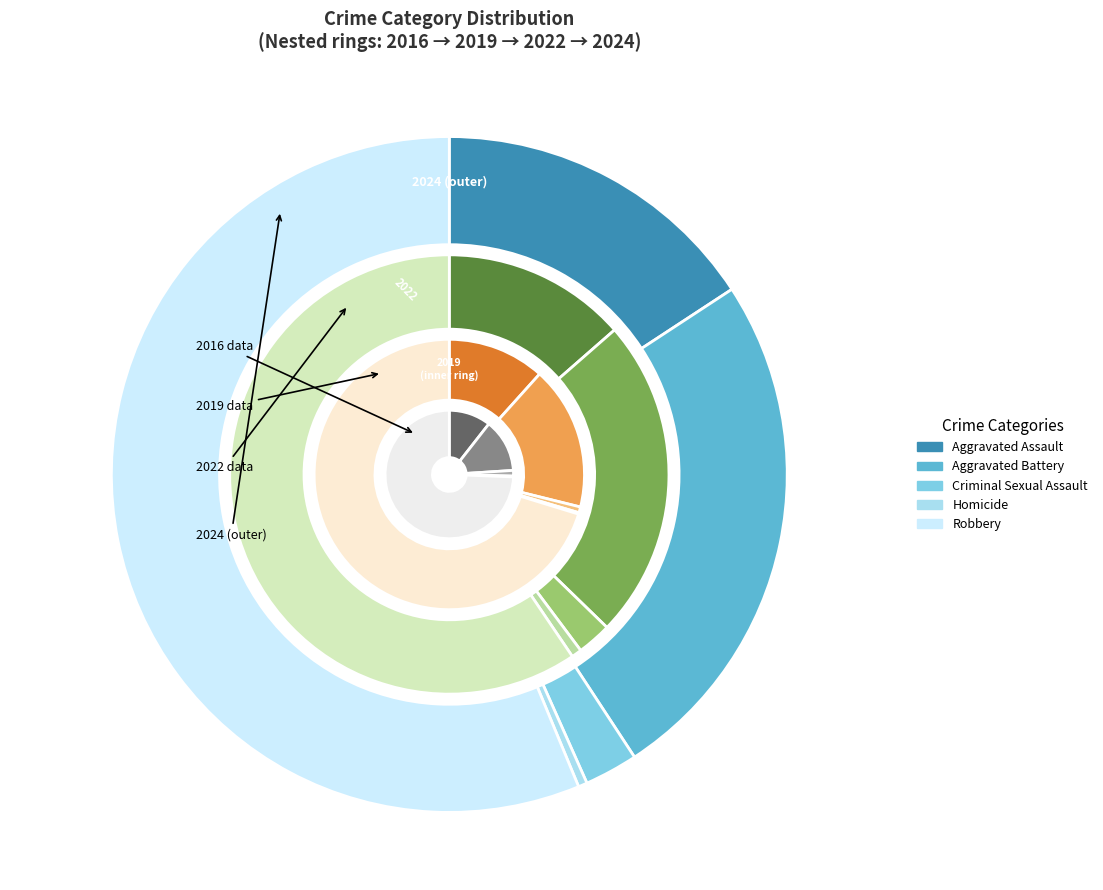

What is the smallest slice in the pie chart?

Homicide